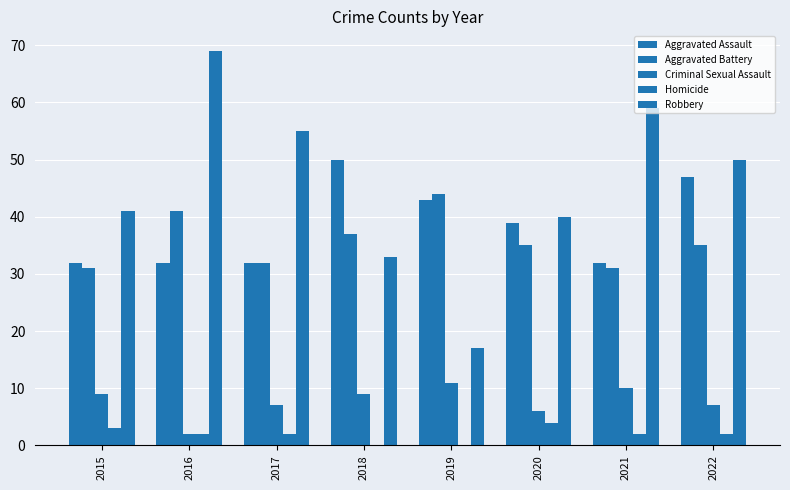

At which category is the sum across all series the highest?

2016